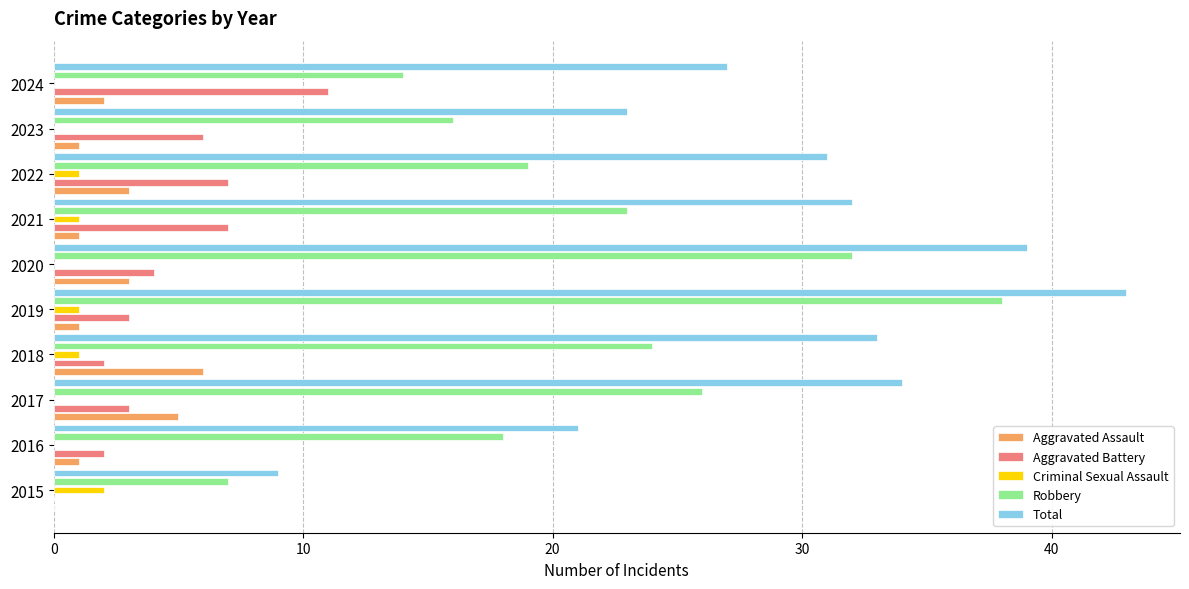

The Robbery series shows 7 at 2024. True or false?

False